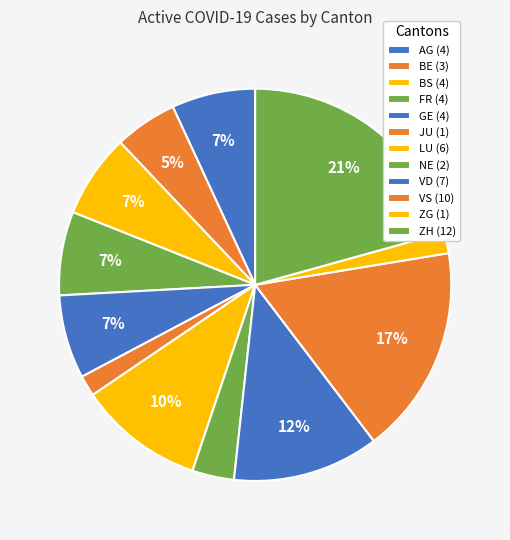

How many slices are in this pie chart?

12